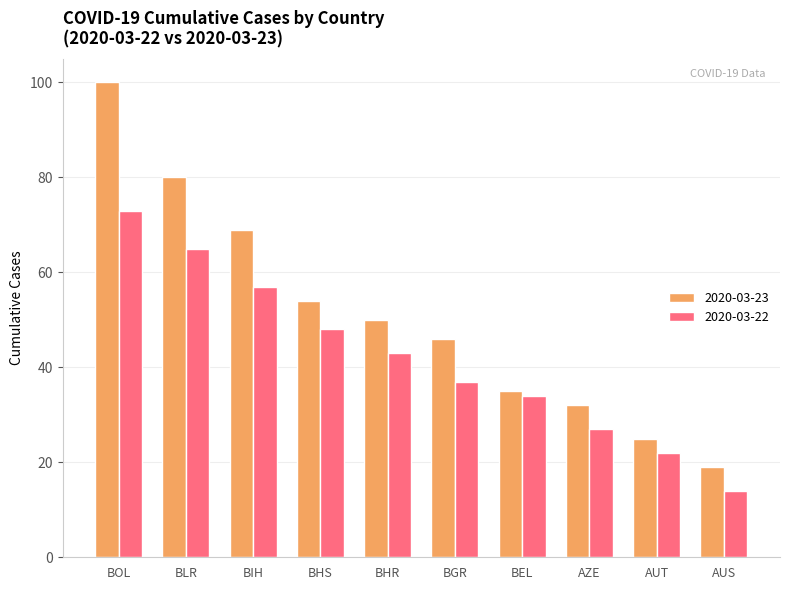

What is the maximum value shown in the chart?

100